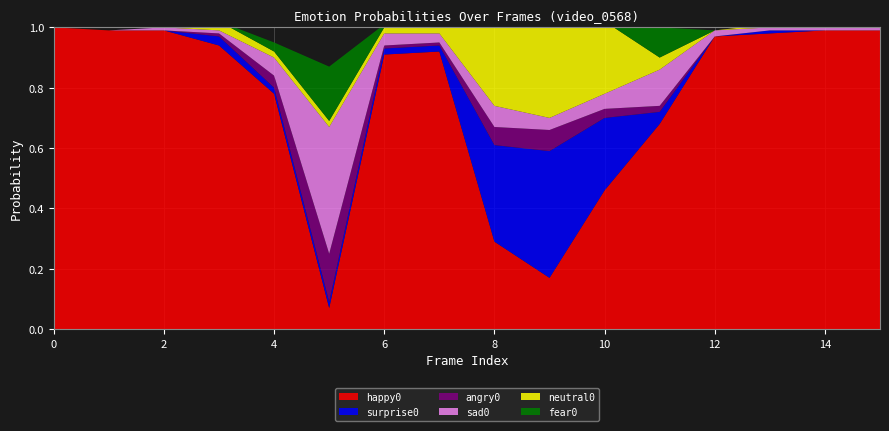

Reading left to right, what are all the values shown in this chart?

happy0: 0=1.0	1=1.0	2=1.0	3=0.9	4=0.8	5=0.1	6=0.9	7=0.9	8=0.3	9=0.2	10=0.5	11=0.7	12=1.0	13=1.0	14=1.0	15=1.0
surprise0: 0=0.0	1=0.0	2=0.0	3=0.0	4=0.0	5=0.0	6=0.0	7=0.0	8=0.3	9=0.4	10=0.2	11=0.0	12=0.0	13=0.0	14=0.0	15=0.0
angry0: 0=0.0	1=0.0	2=0.0	3=0.0	4=0.0	5=0.2	6=0.0	7=0.0	8=0.1	9=0.1	10=0.0	11=0.0	12=0.0	13=0.0	14=0.0	15=0.0
sad0: 0=0.0	1=0.0	2=0.0	3=0.0	4=0.1	5=0.4	6=0.0	7=0.0	8=0.1	9=0.0	10=0.1	11=0.1	12=0.0	13=0.0	14=0.0	15=0.0
neutral0: 0=0.0	1=0.0	2=0.0	3=0.0	4=0.0	5=0.0	6=0.0	7=0.0	8=0.3	9=0.4	10=0.2	11=0.0	12=0.0	13=0.0	14=0.0	15=0.0
fear0: 0=0.0	1=0.0	2=0.0	3=0.0	4=0.0	5=0.2	6=0.0	7=0.0	8=0.2	9=0.2	10=0.1	11=0.1	12=0.0	13=0.0	14=0.0	15=0.0